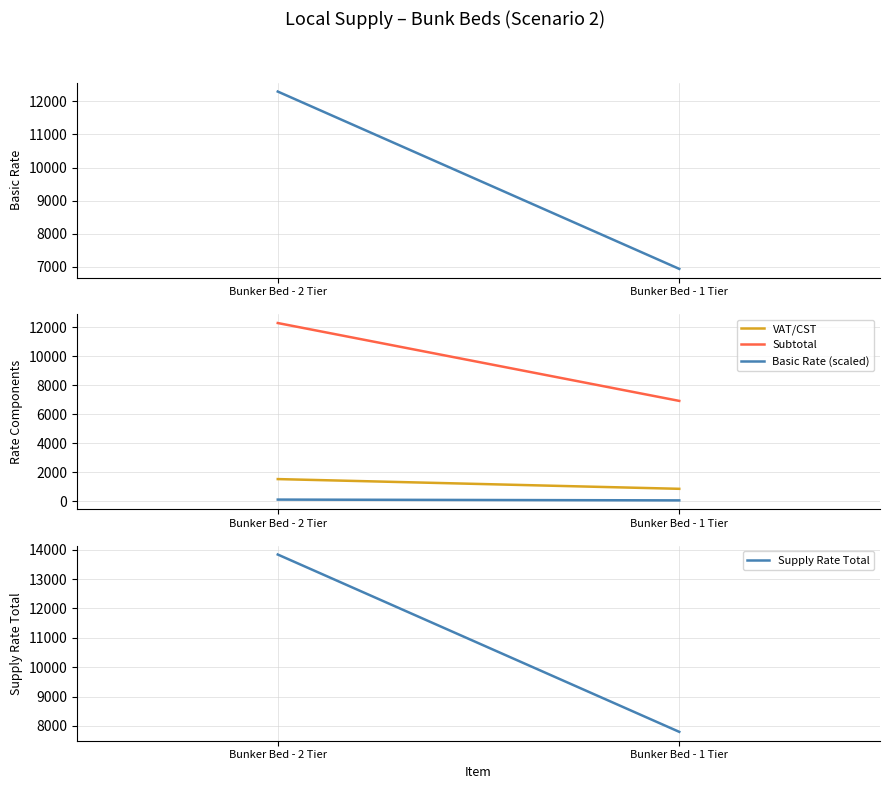

Does the chart display data point markers on the line(s)?

No